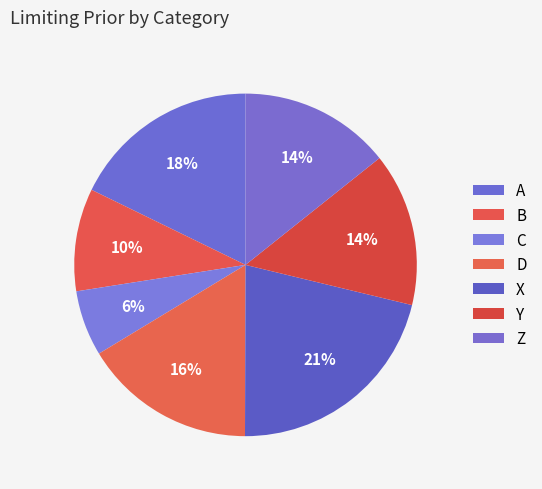

What is the change in value from C to D?

+0.1